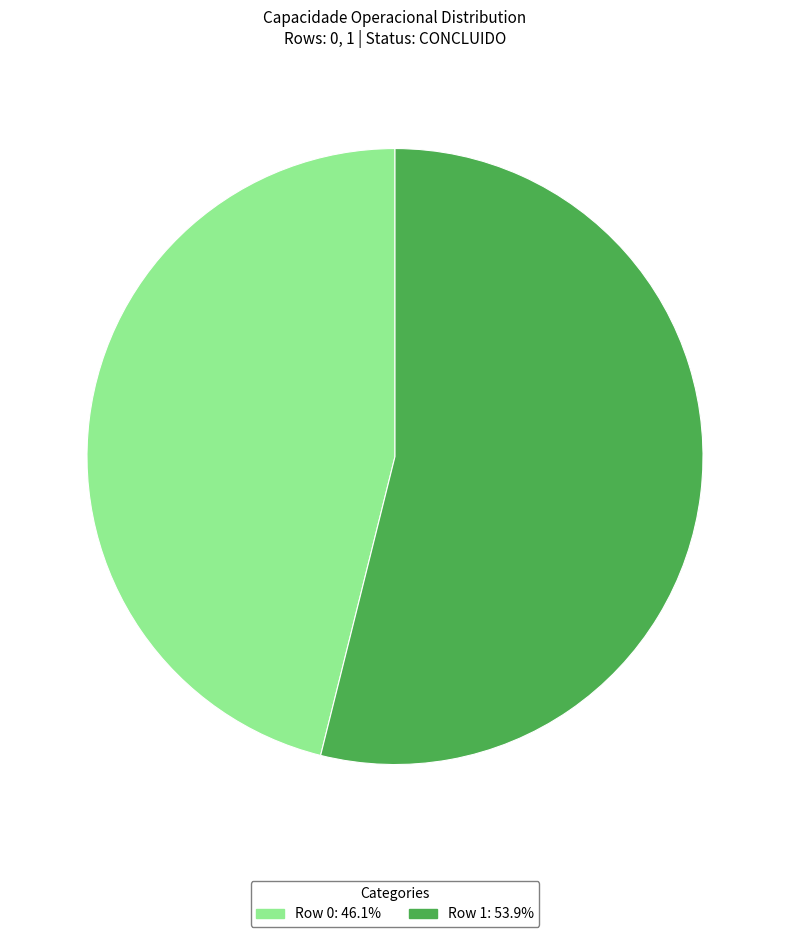

Does Row 1 represent more than half of the total?

Yes